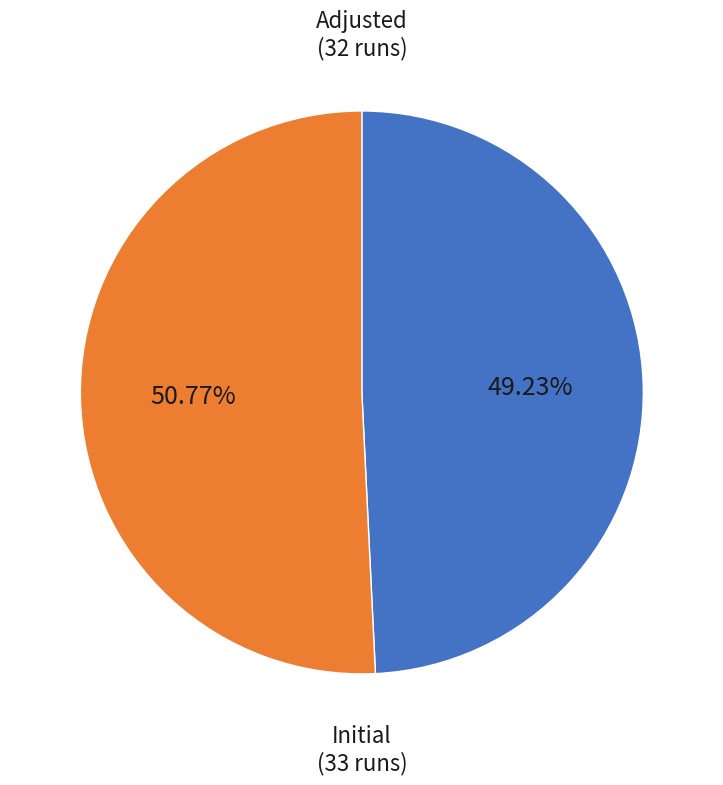

Combined, do Adjusted and Initial account for over 50%?

Yes